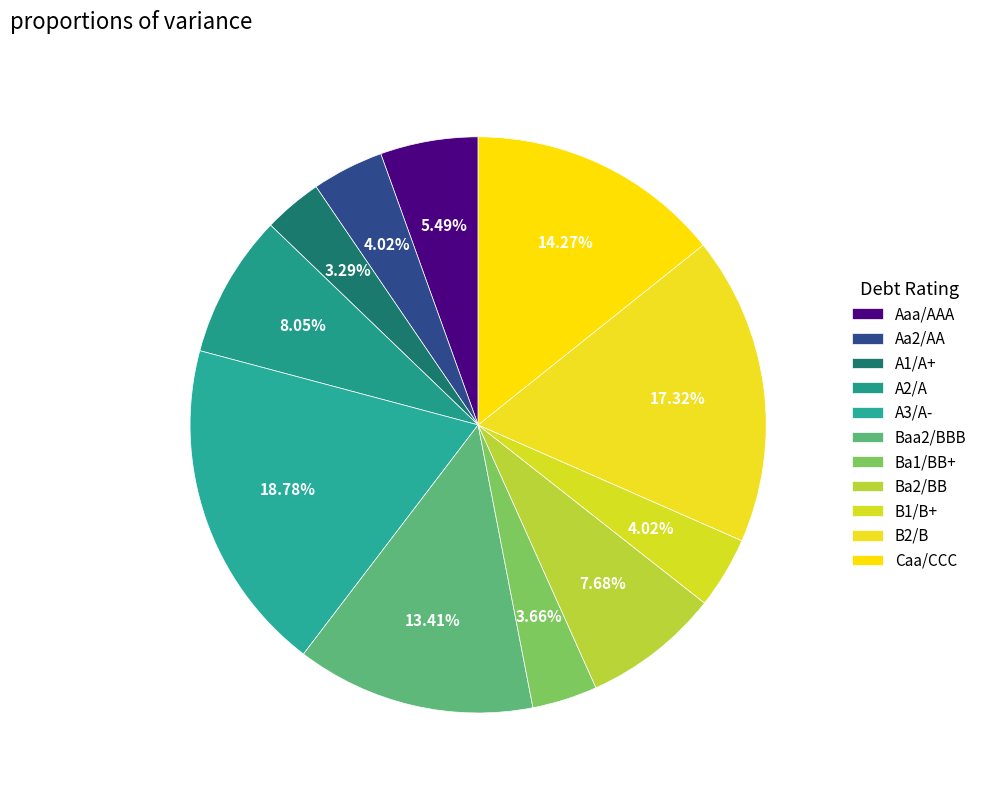

True or false: Ba2/BB accounts for 11% of the total.

False